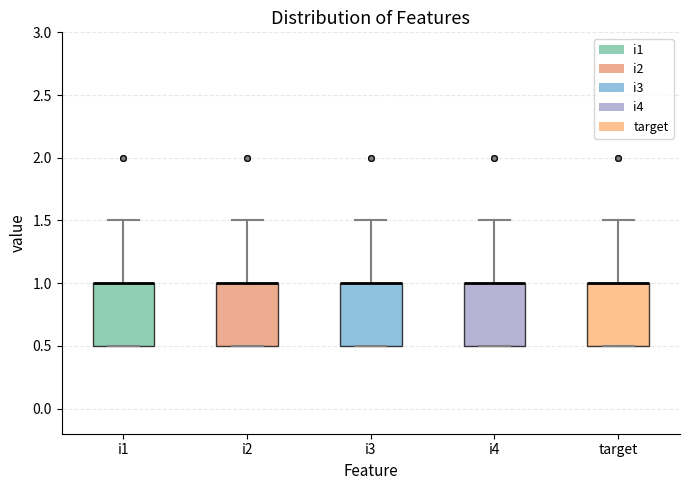

Where is the lower edge of the box for i4 on the y-axis? The values are not printed on the chart, so give them approximately, as read against the axis.

0.5